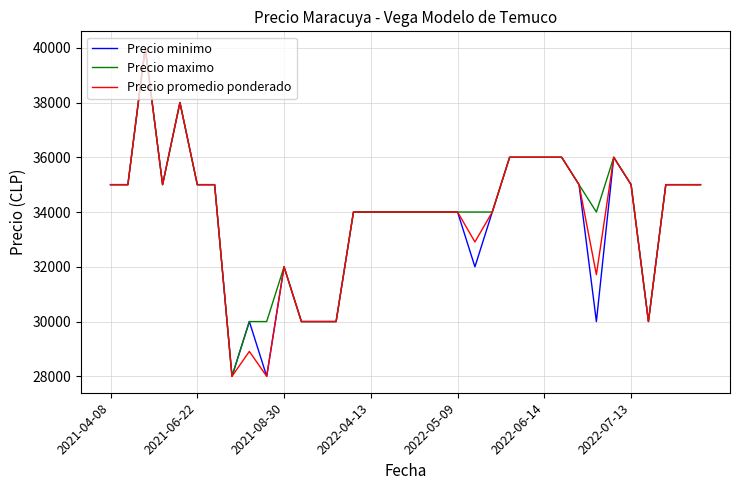

What is the minimum value for Precio promedio ponderado?

28000